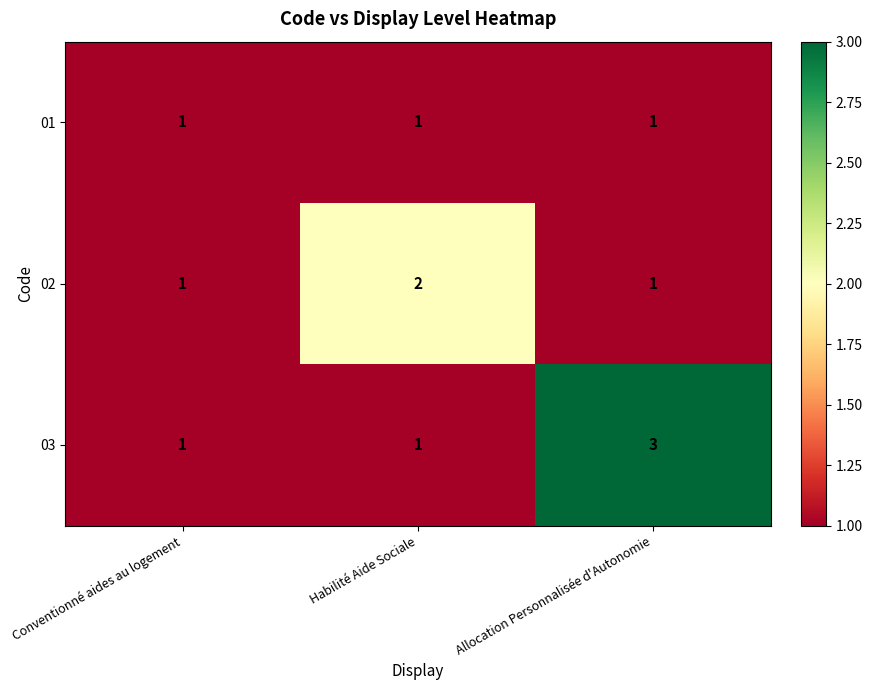

What is the minimum value shown in the chart?

1